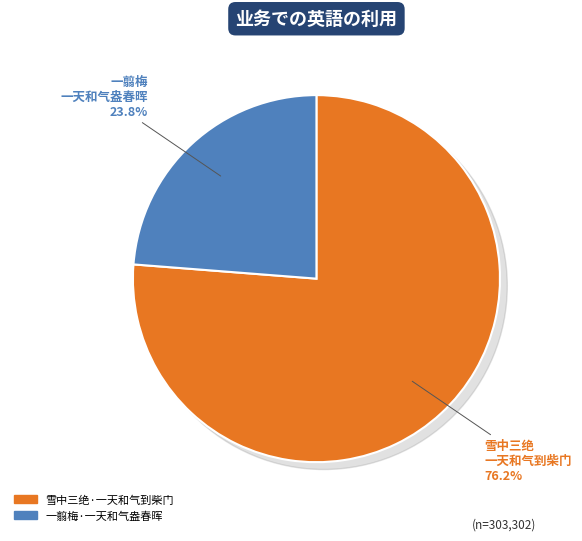

How much of the chart is everything except 一翦梅·一天和气盎春晖?

76.2%